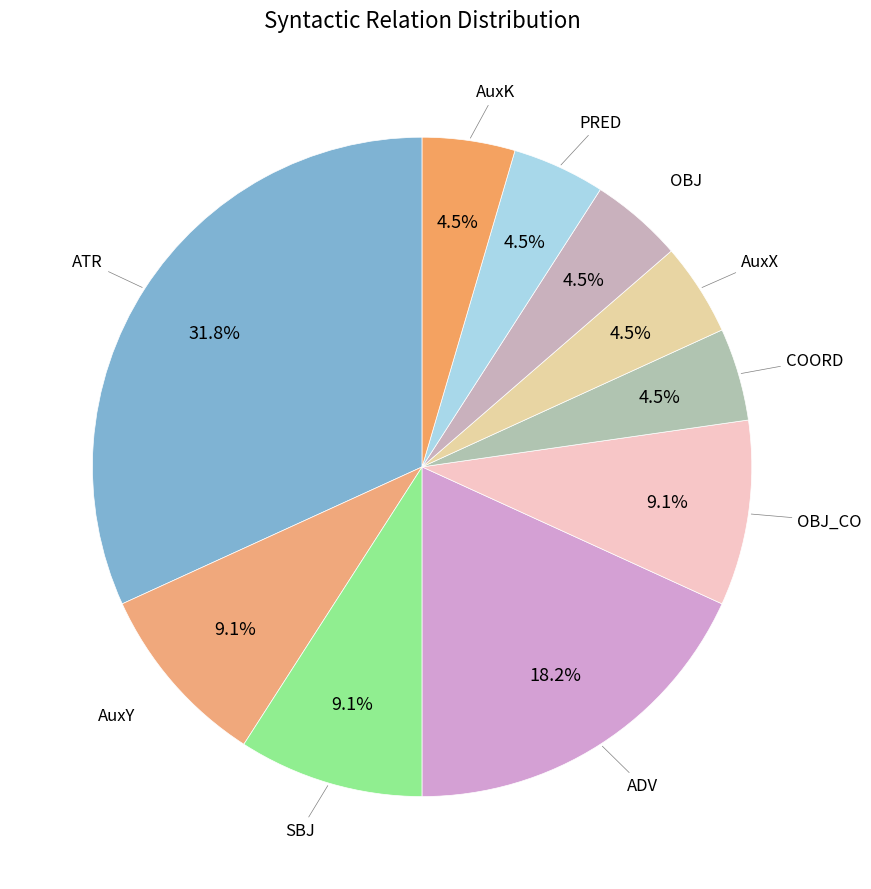

Count the number of slices in the pie.

10